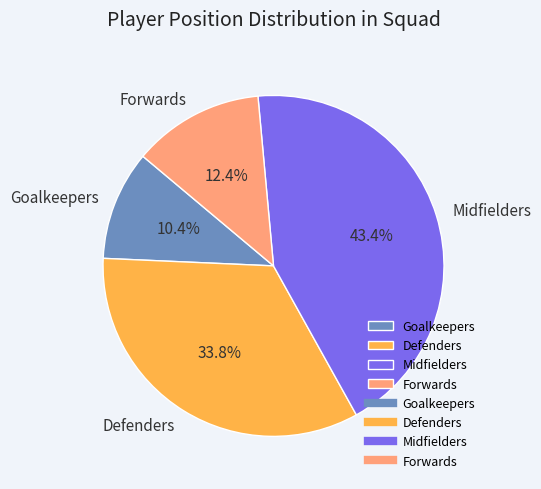

Rank the categories by value from lowest to highest.

Goalkeepers, Forwards, Defenders, Midfielders